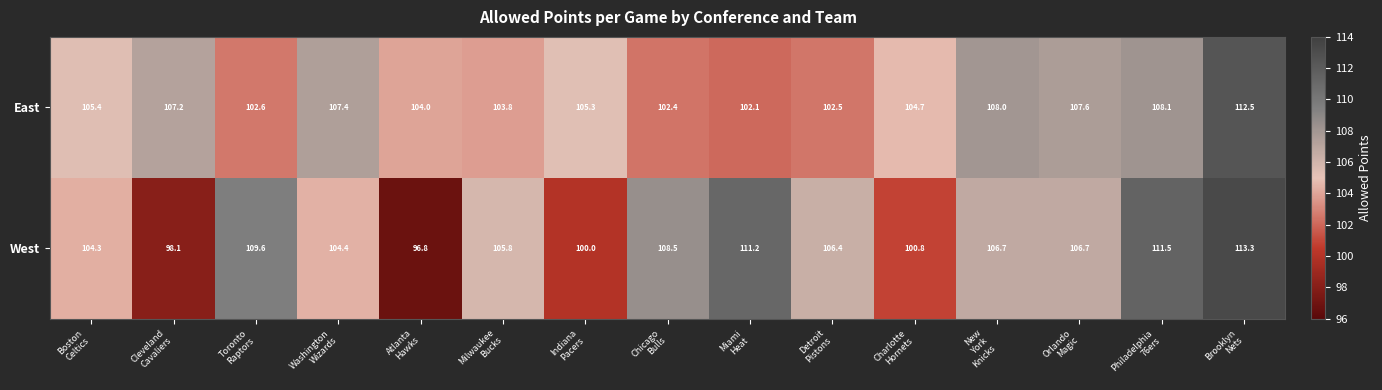

How many data points does each series have?

15